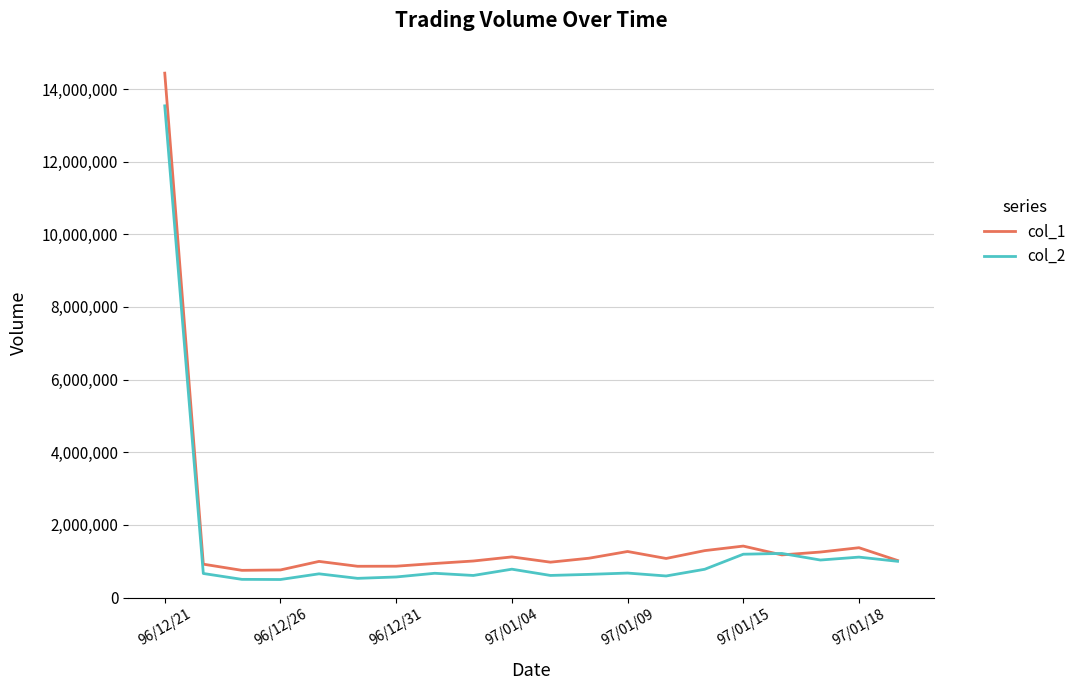

What is the maximum value for col_2?

13535800